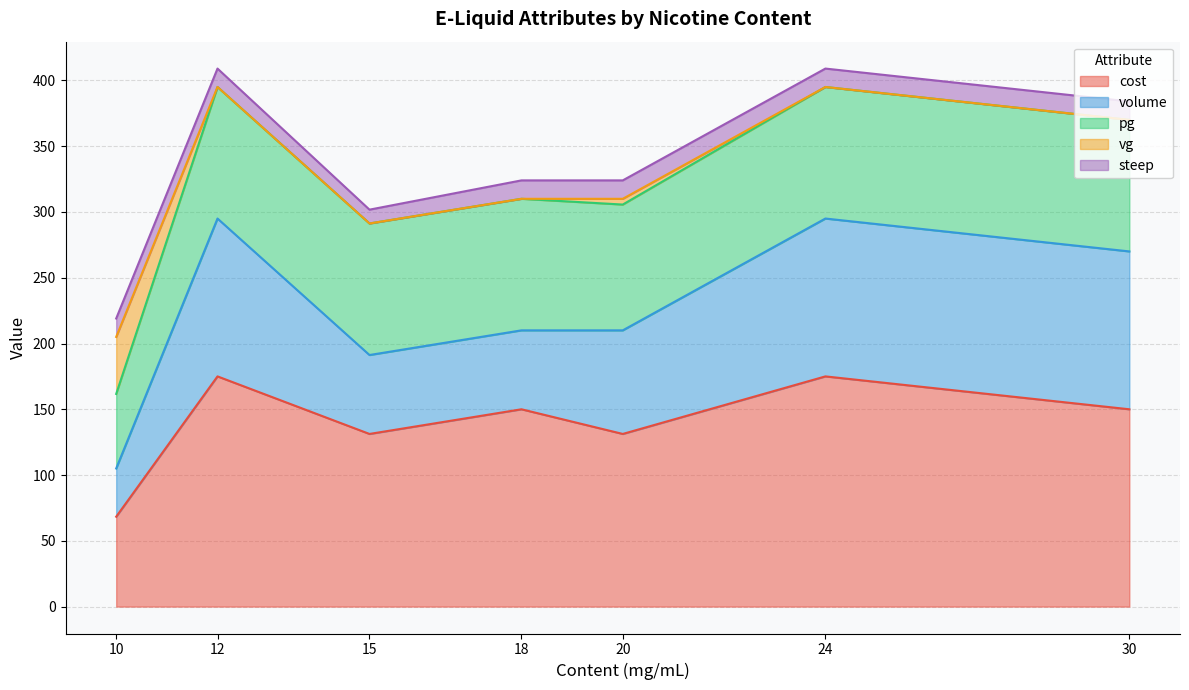

What is the lowest value of the cost series?

68.3